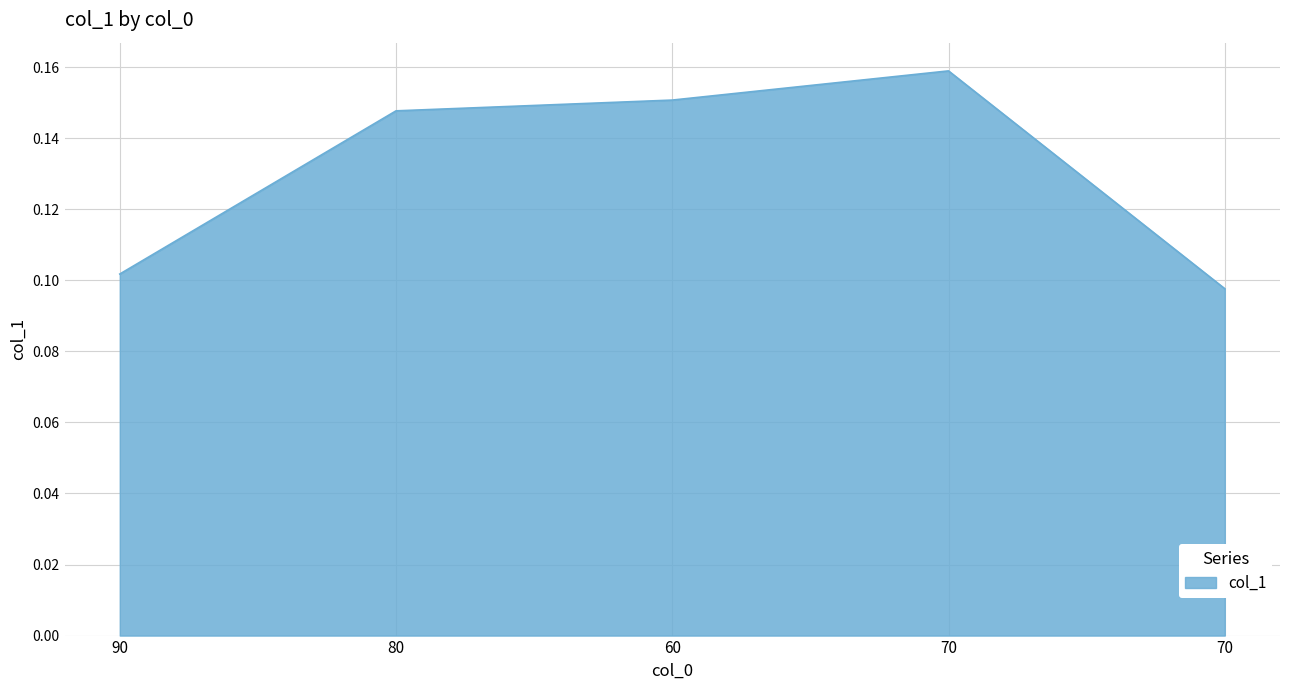

Count the number of categories in the chart.

5